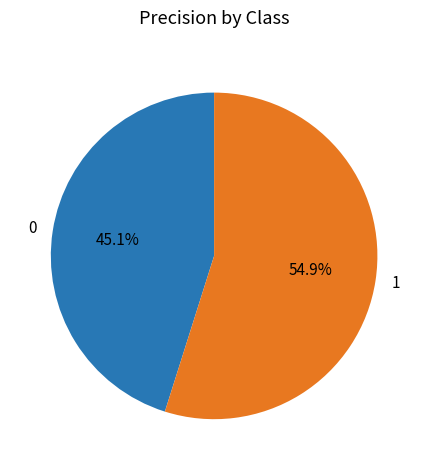

Is it true that 0 is 30% of the pie?

False